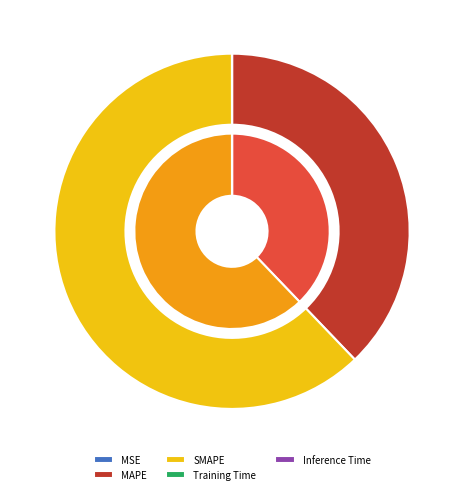

Is it true that MAPE is 38% of the pie?

True